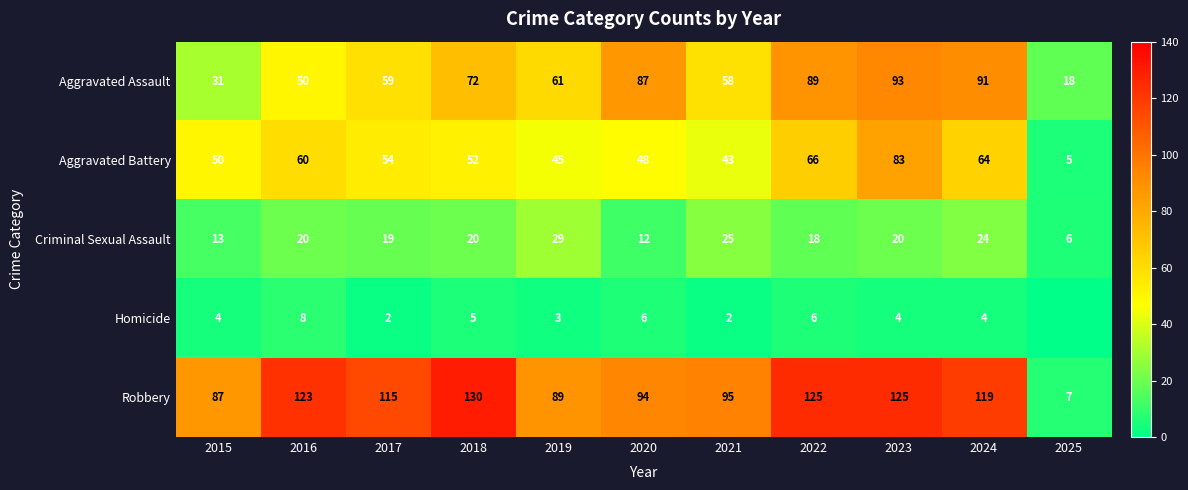

At which label is Aggravated Assault closest to 55?

2021